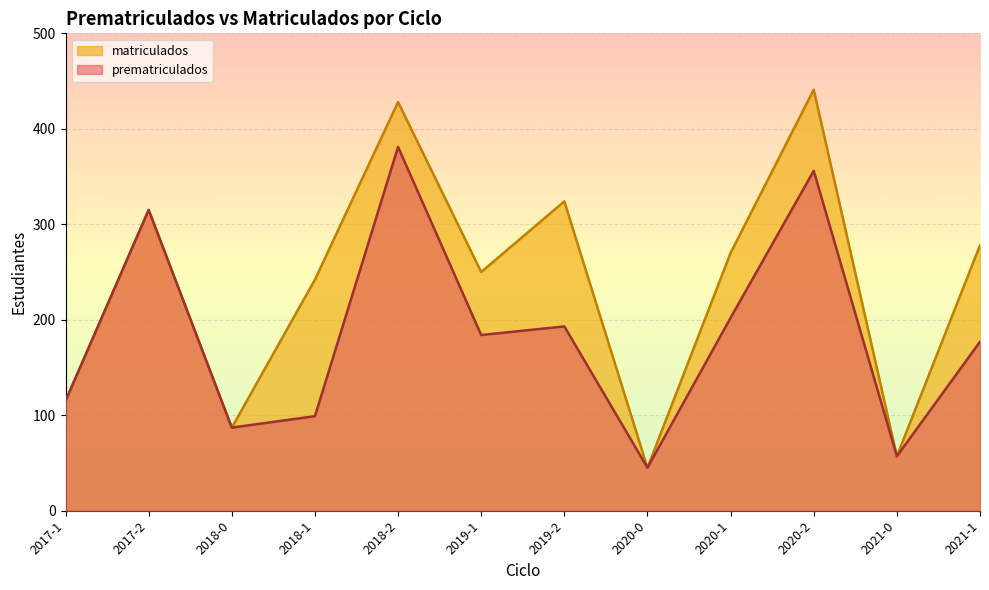

What is the value of the prematriculados point at the 1st from the left?

115